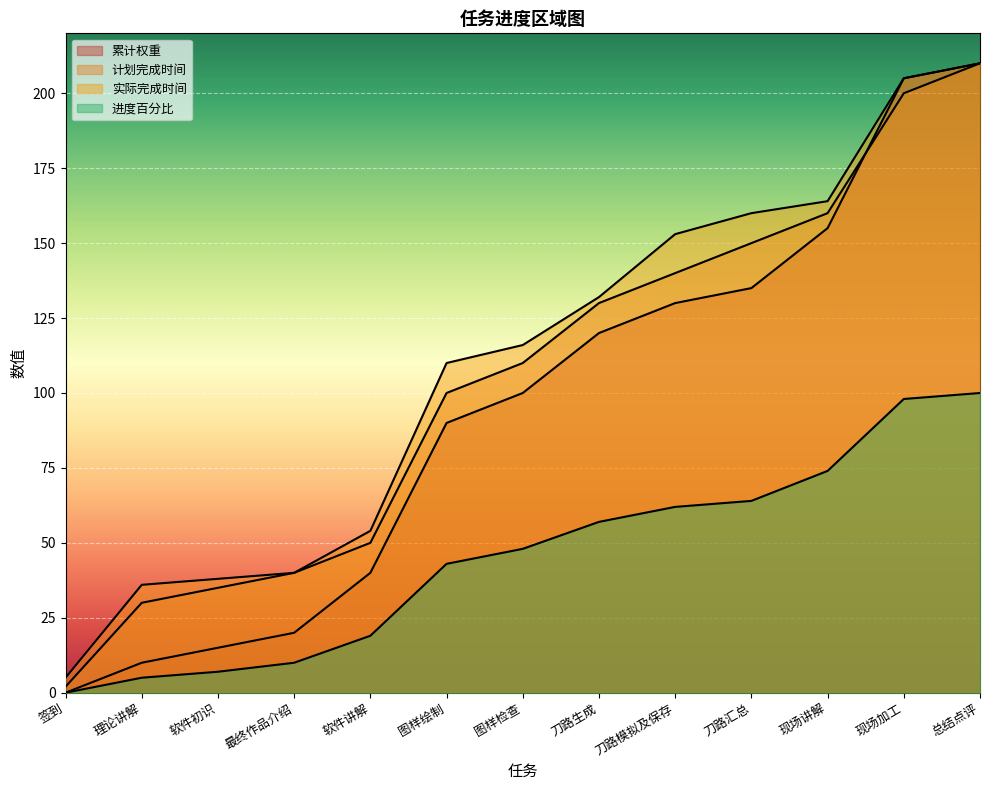

The value of 实际完成时间 at 现场加工 is 67. True or false?

False